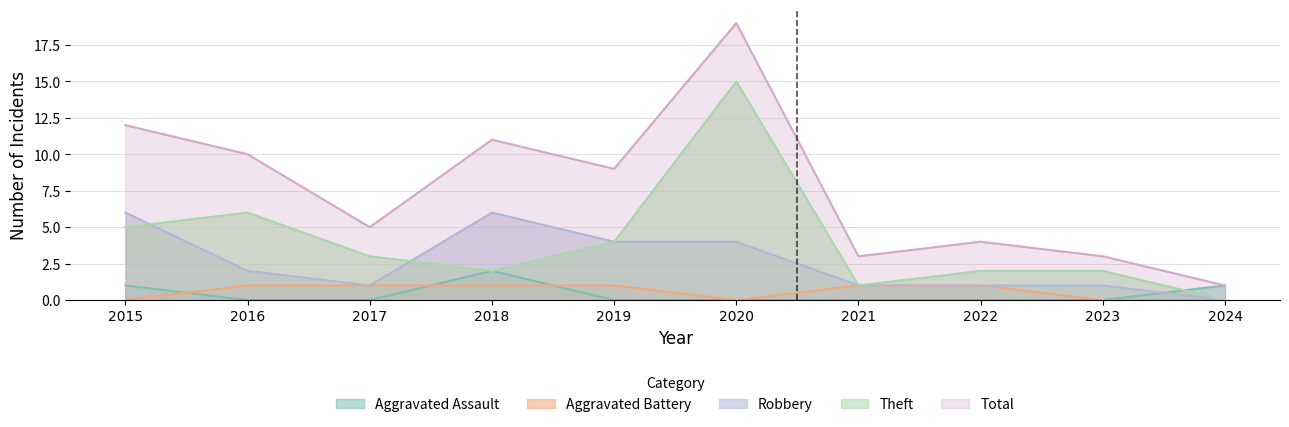

Read the Aggravated Assault value at 2018.

2